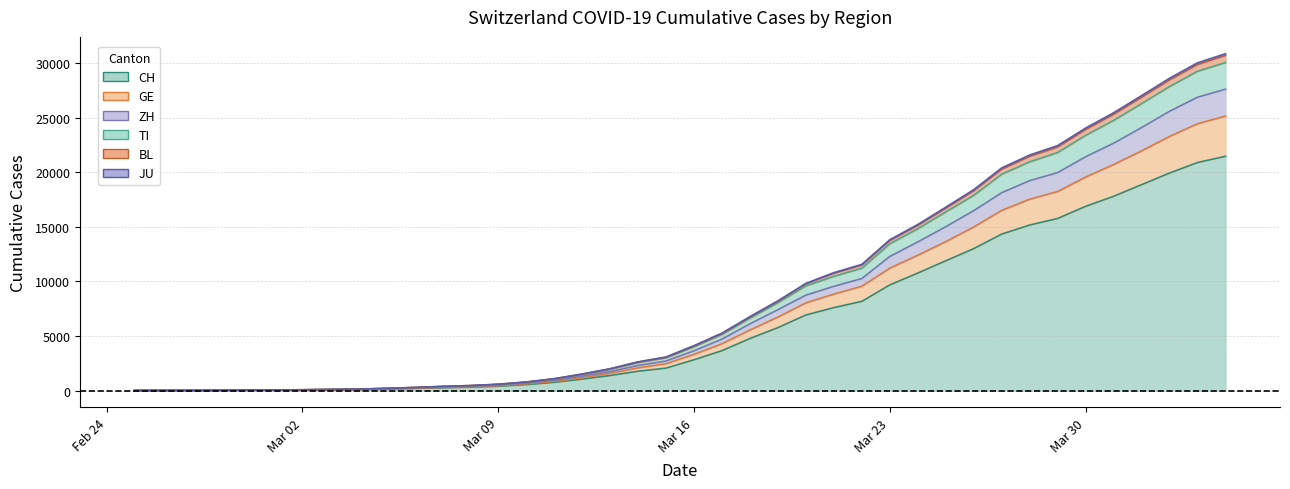

True or false: JU and GE intersect in this chart.

False